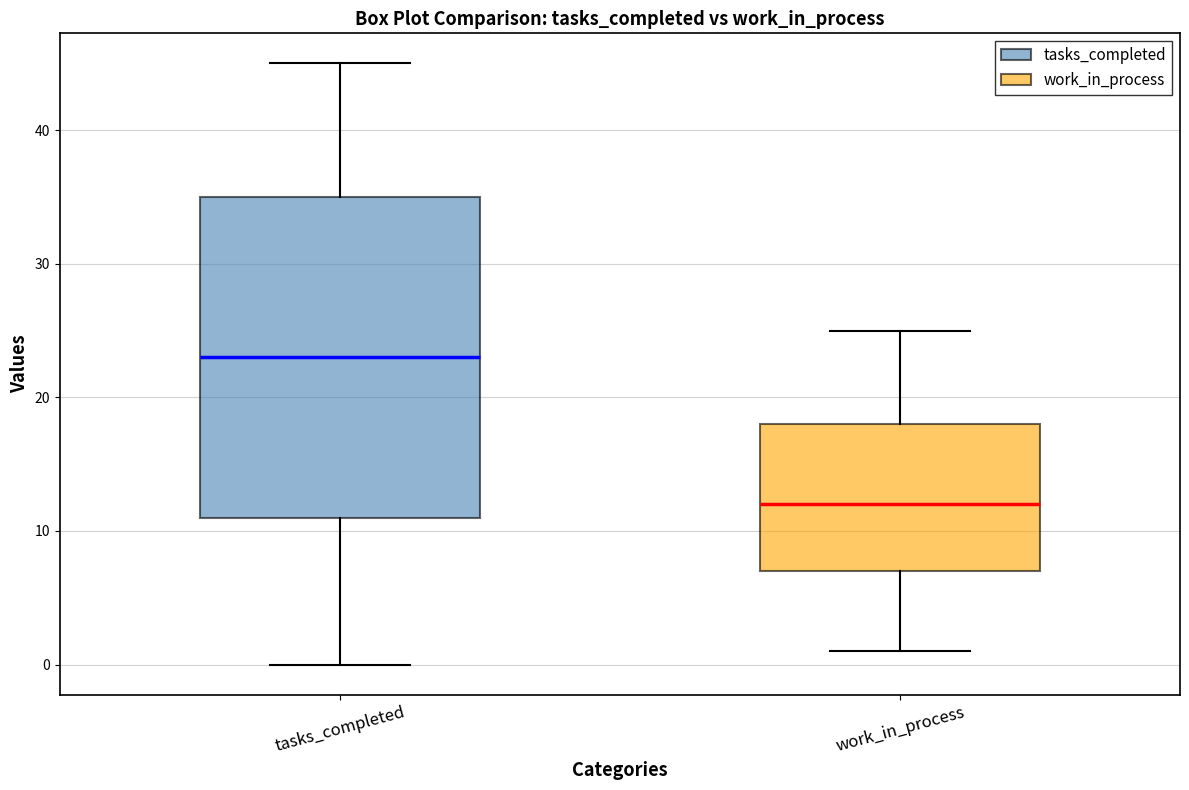

Which box's median line is the highest?

tasks_completed